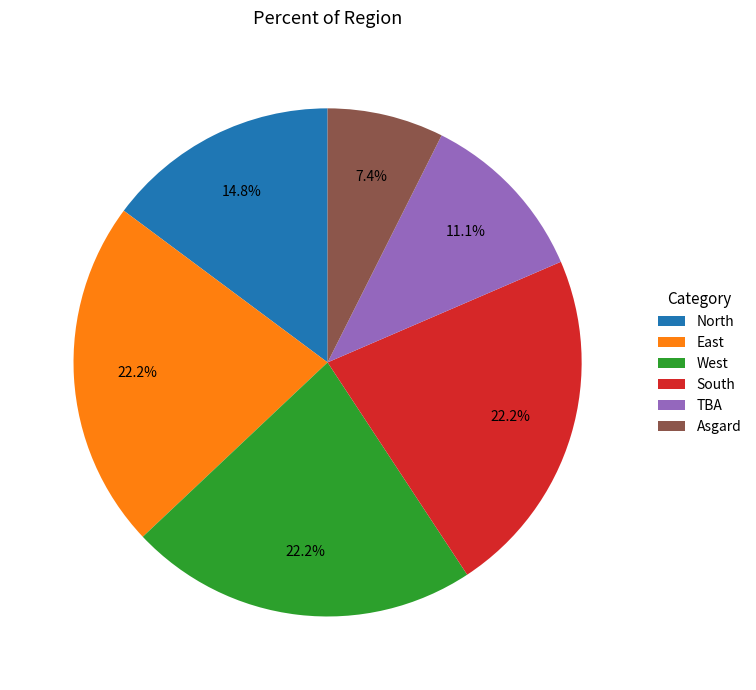

Which slice is the smallest?

Asgard